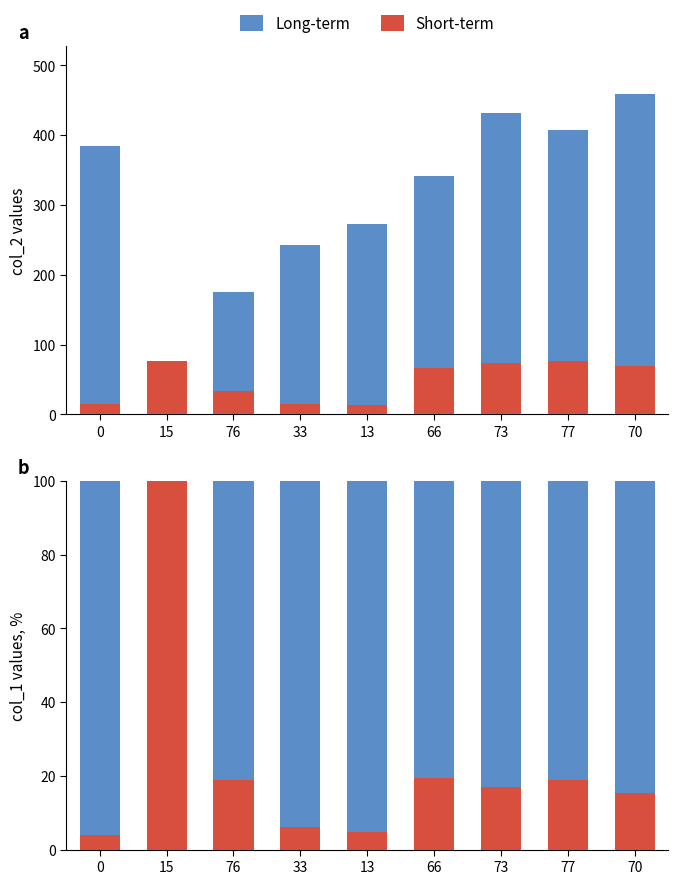

How many bars are there in total?

18